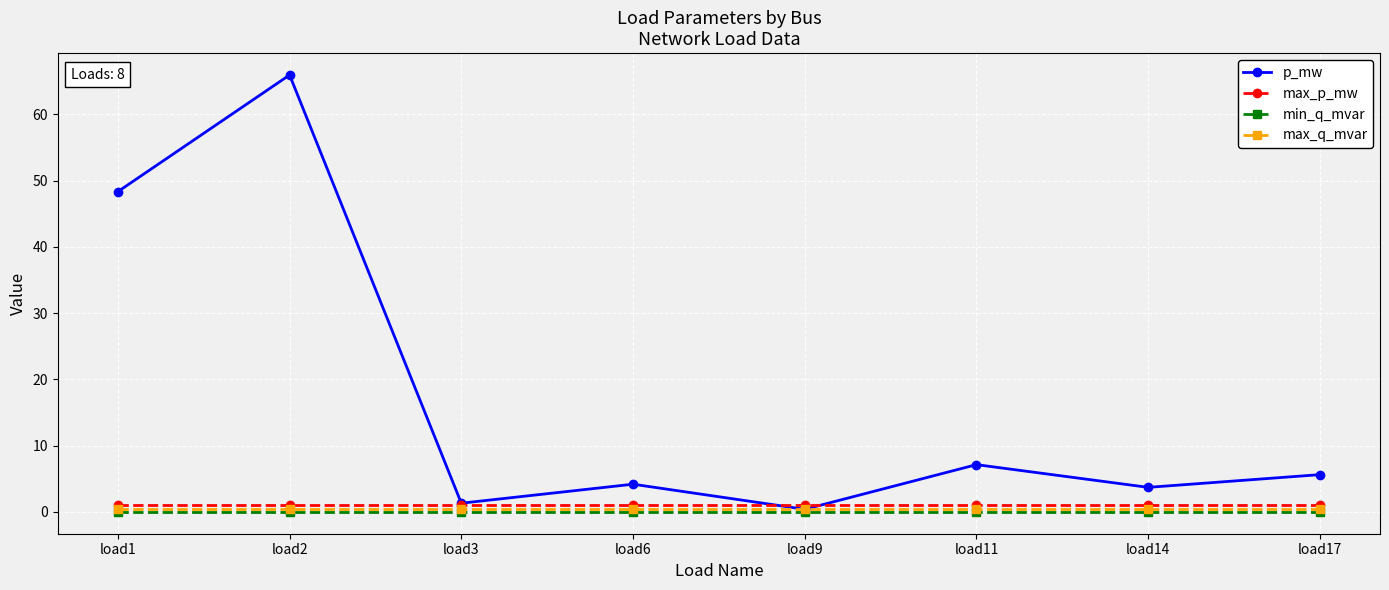

Which series changed the most between load1 and load17?

p_mw